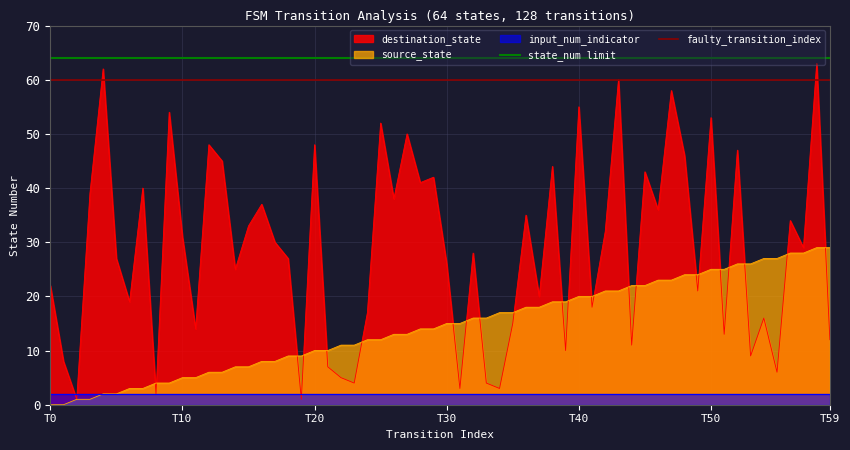

What value does the faulty_transition_index series have at T0?

60